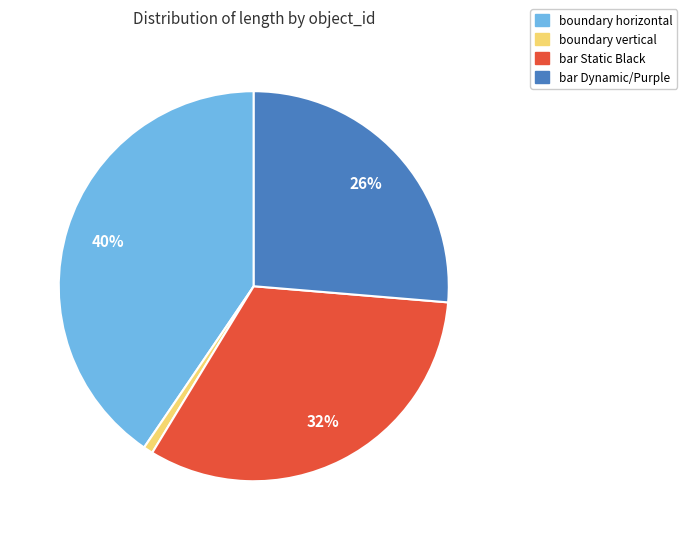

Is there a majority slice in this chart?

No